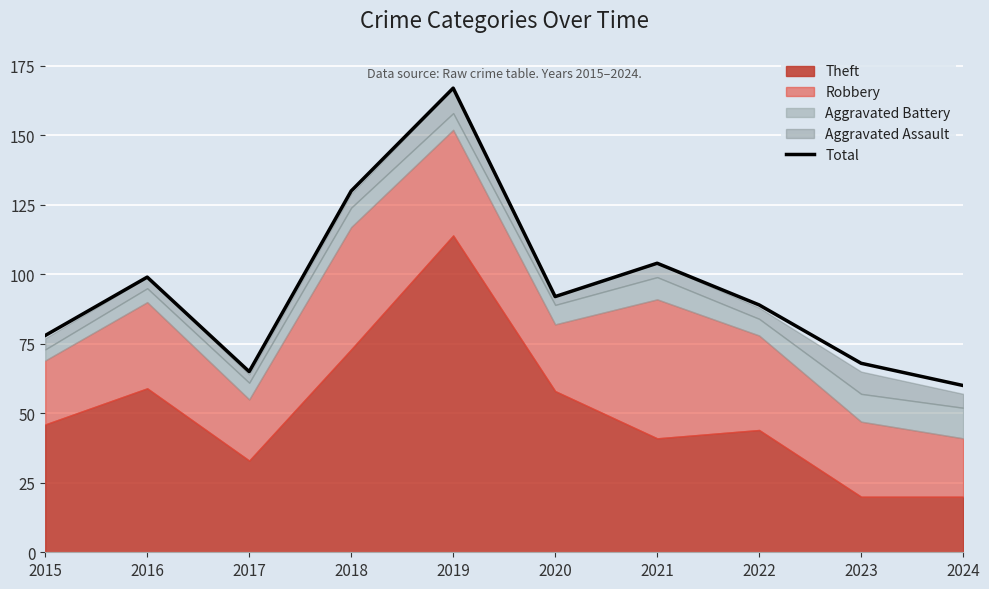

Where is Total nearest to the value 113?

2021